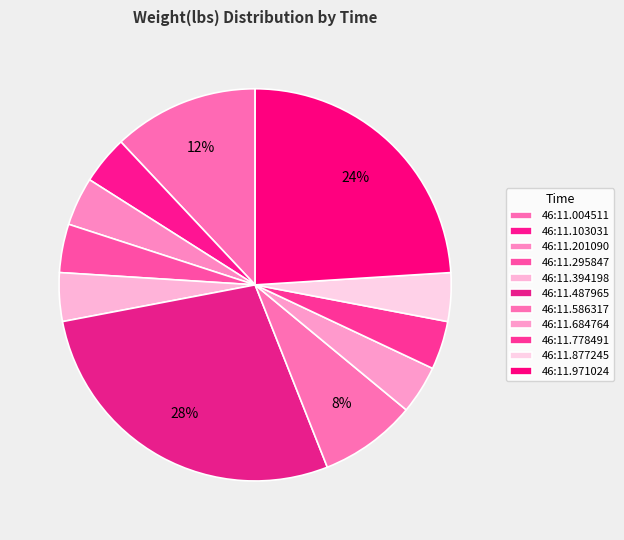

Is there a majority slice in this chart?

No